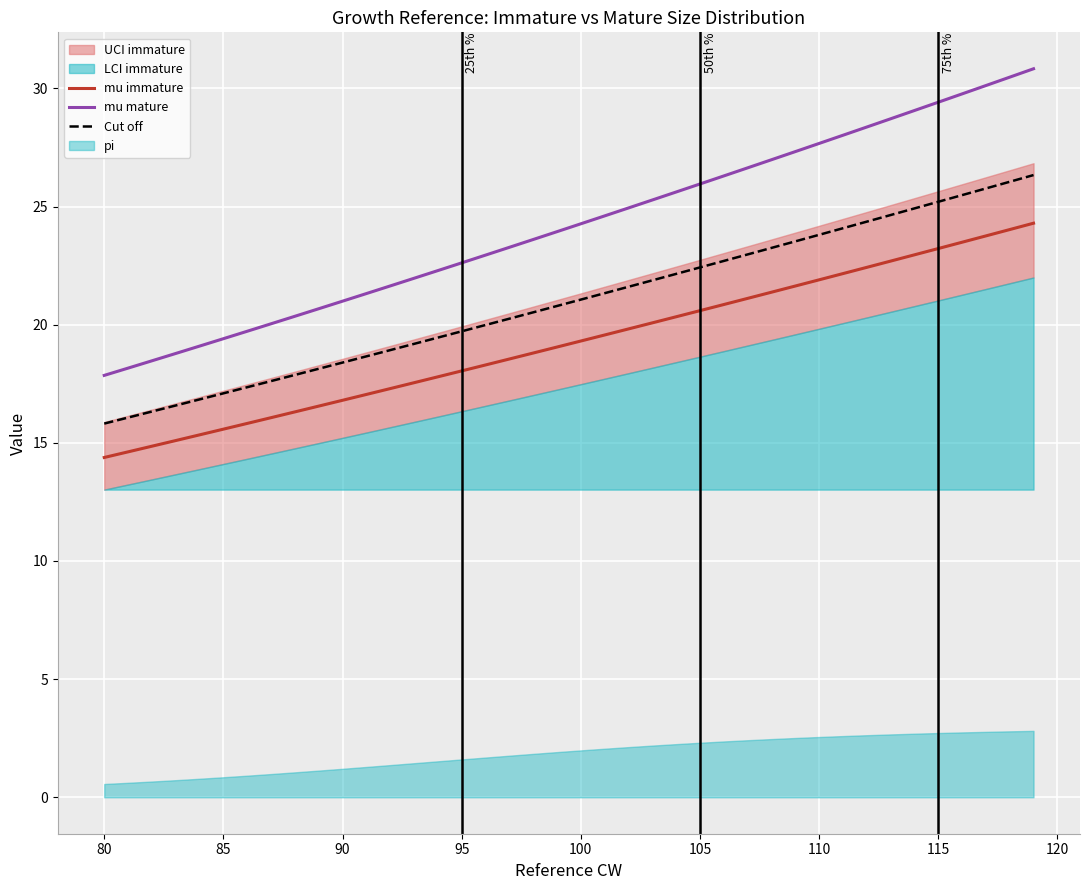

True or false: mu immature and mu mature intersect in this chart.

False